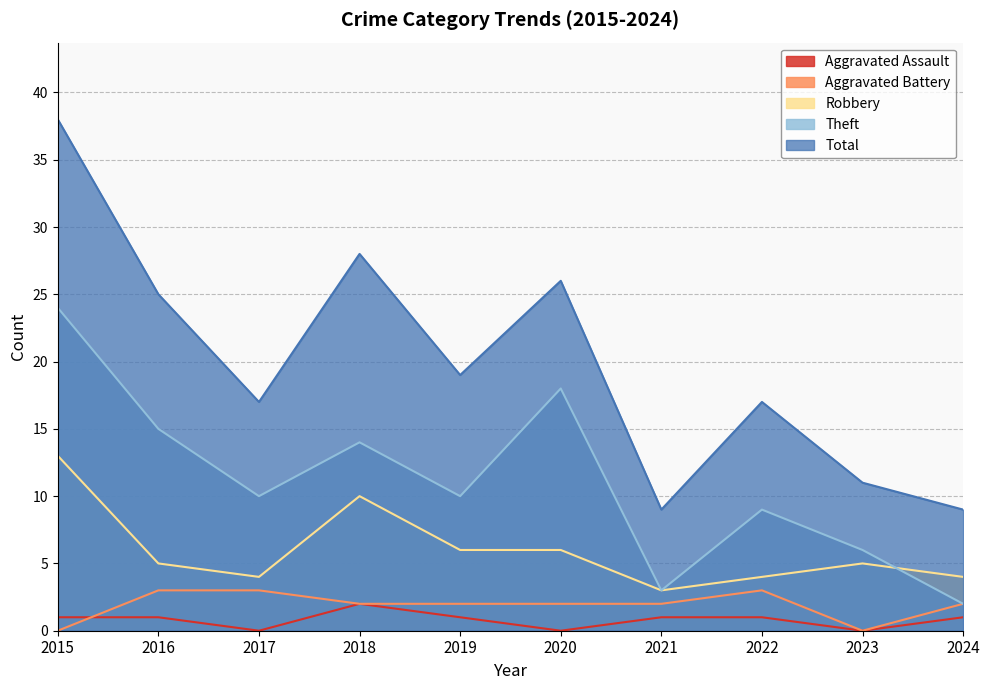

What is the total value across all series at 2017?

34